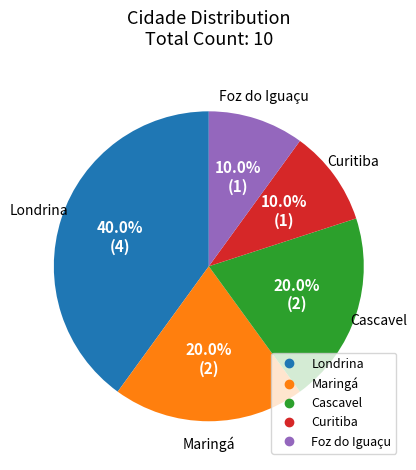

How many segments does this pie chart have?

5